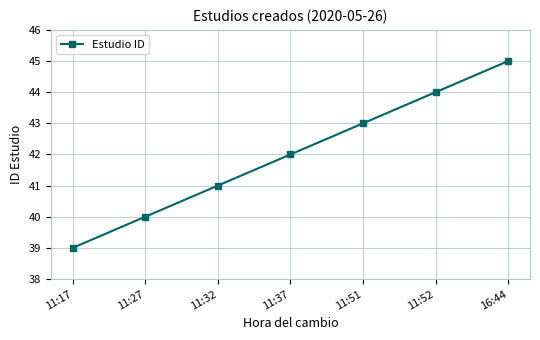

True or false: the data shows 43 at 11:51.

True